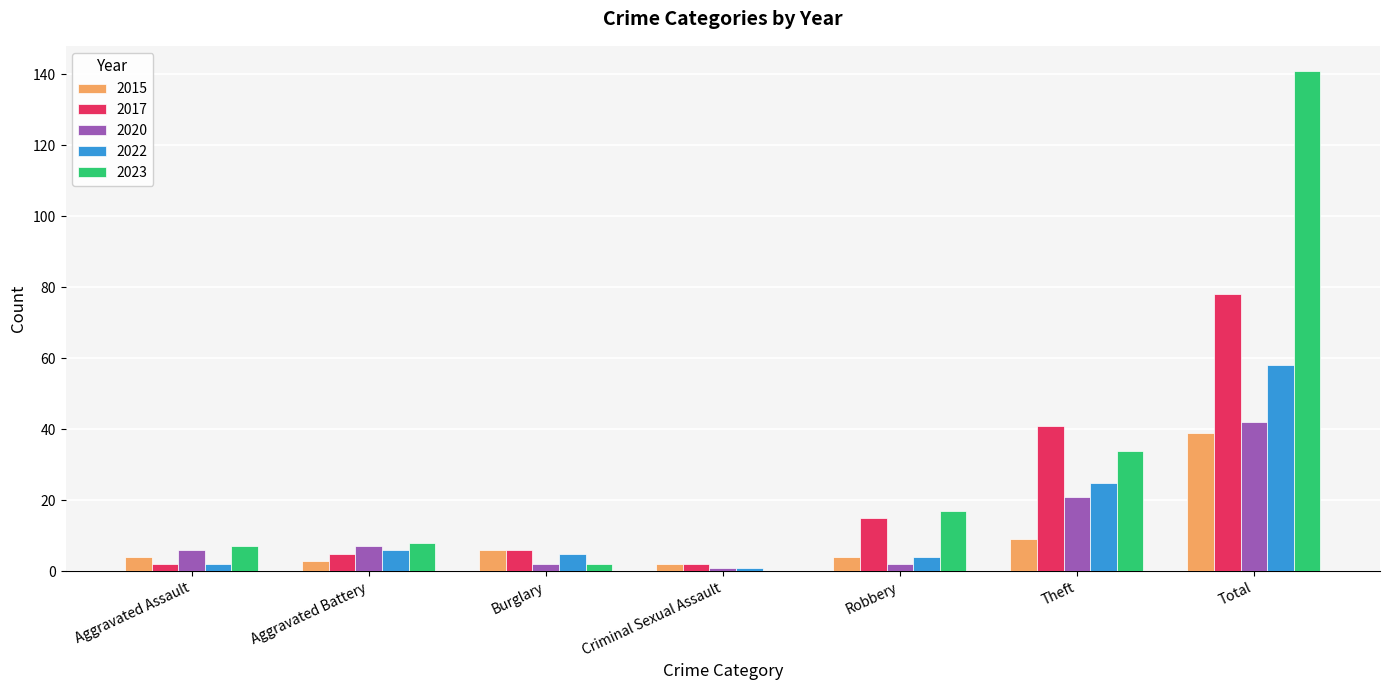

Does the chart contain stacked bars?

No